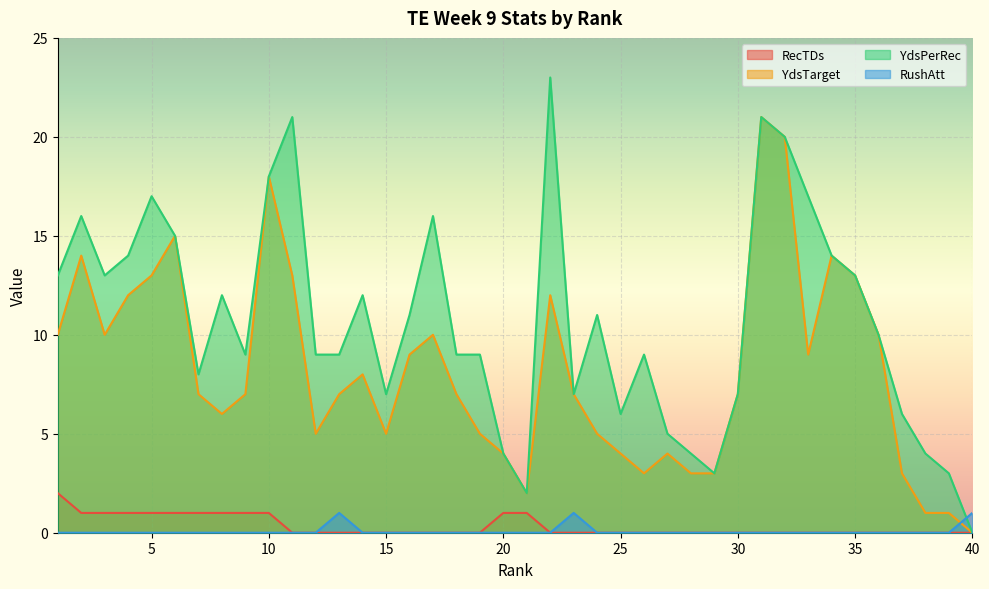

True or false: RecTDs and YdsTarget cross at least once.

False